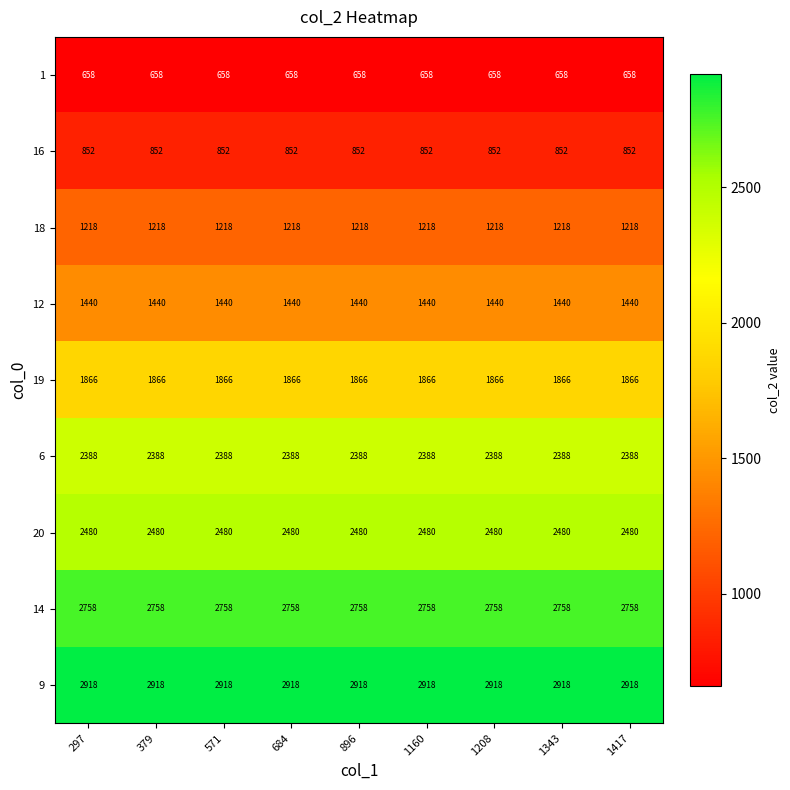

What is the average value of the 1 series?

658